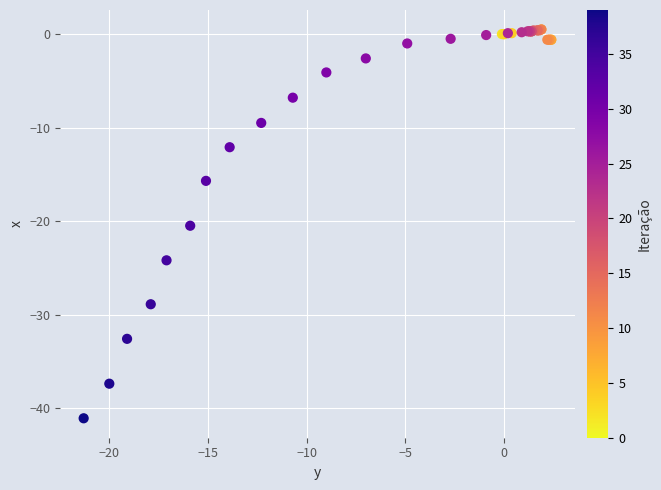

What Y value in the scatter plot is closest to -20?

-20.5